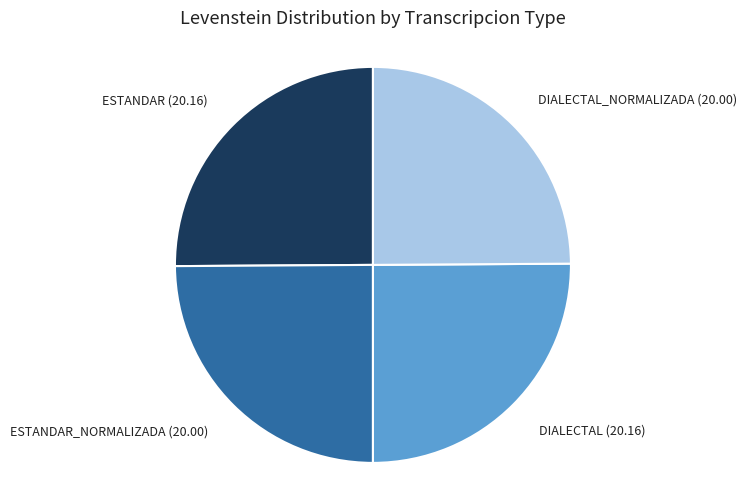

The DIALECTAL (20.16) slice represents 19% of the pie. True or false?

False